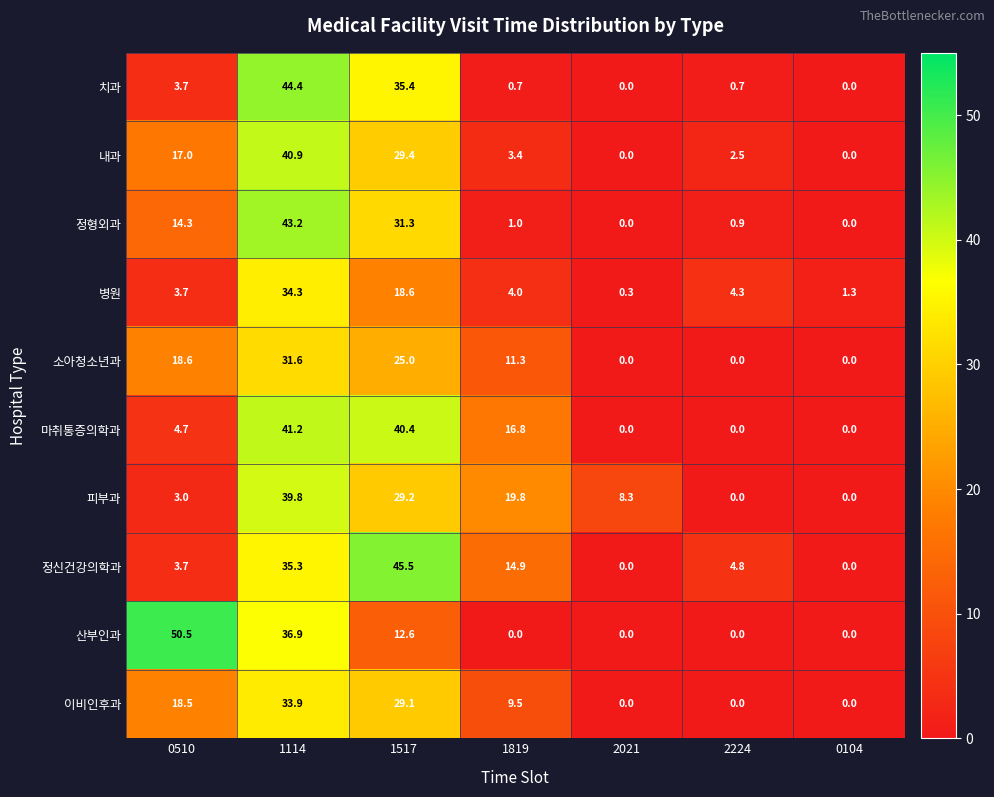

Which series has the widest spread of values?

산부인과